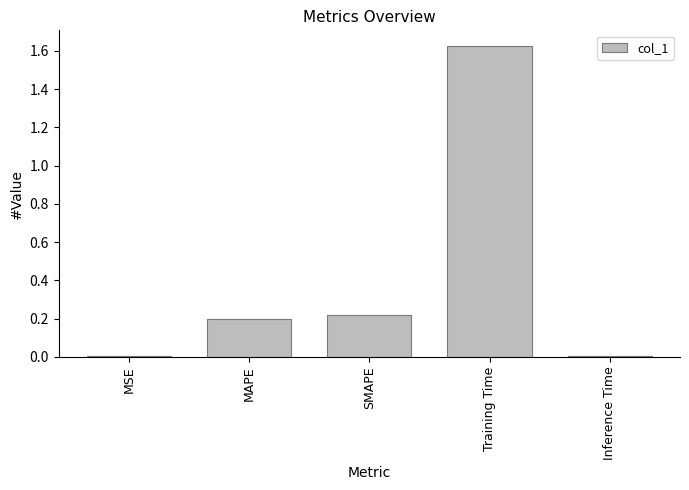

True or false: the data shows 2.4 at Training Time.

False